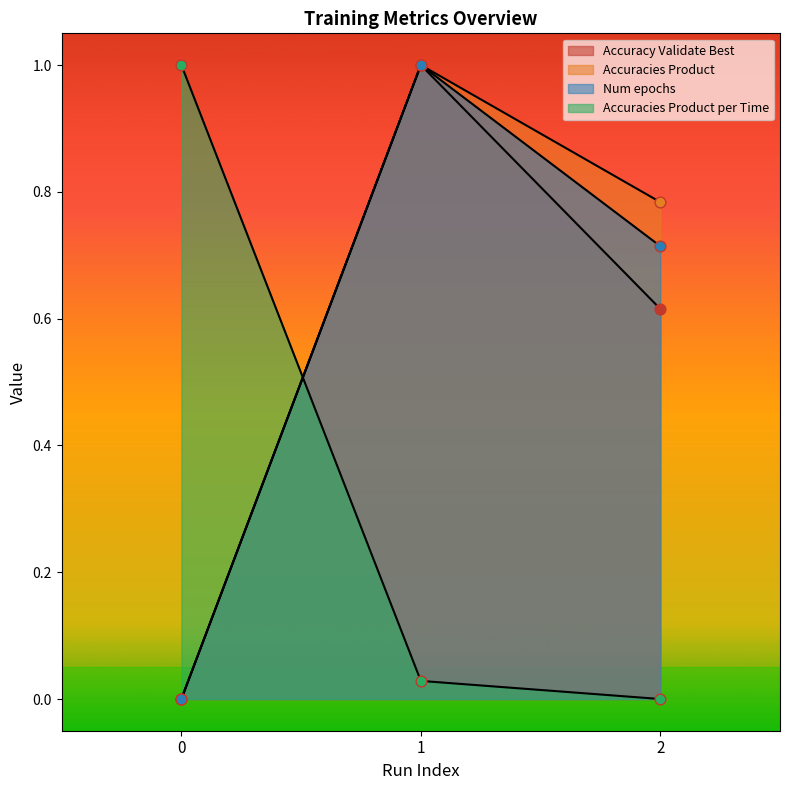

At which category is the sum across all series the highest?

1